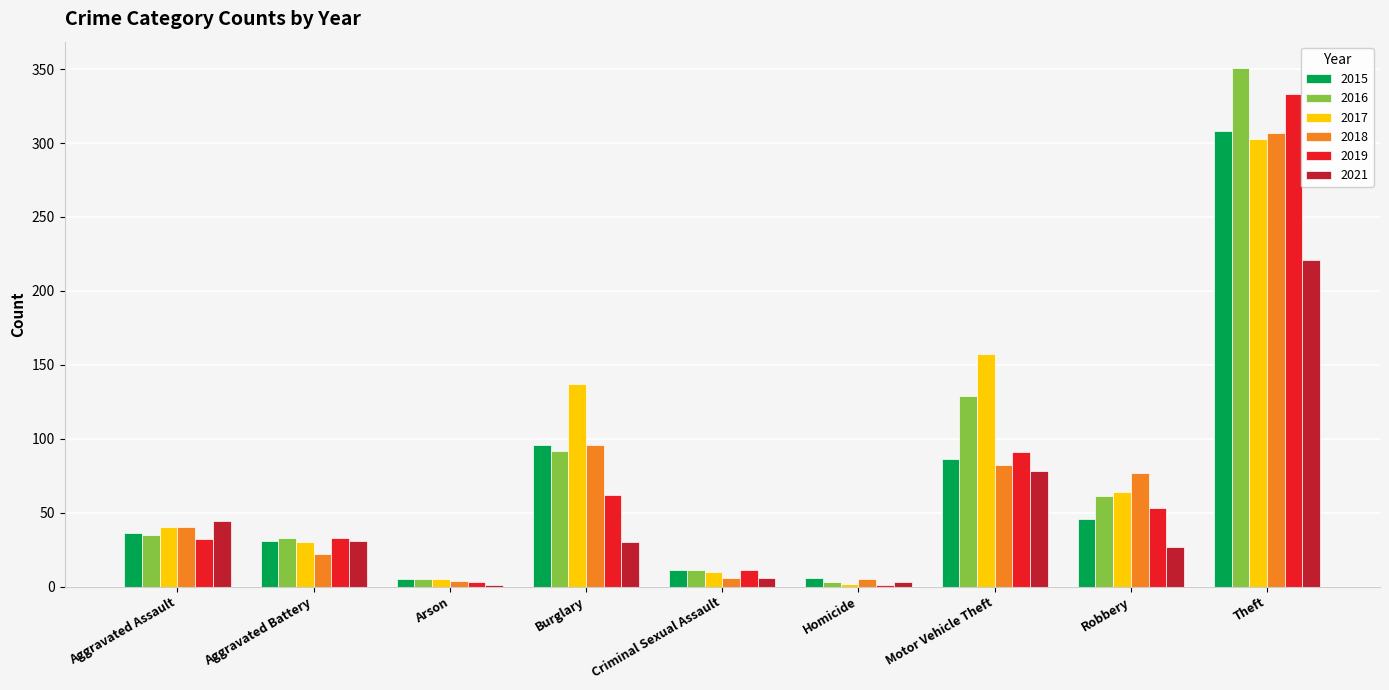

What is the maximum value shown in the chart?

351